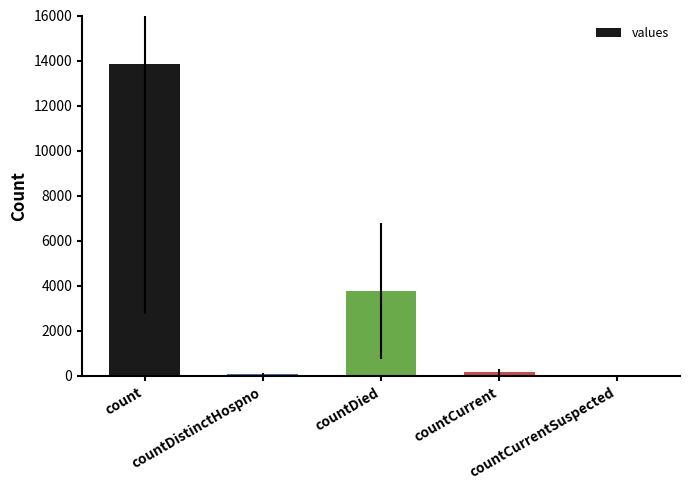

Are the bars horizontal?

No